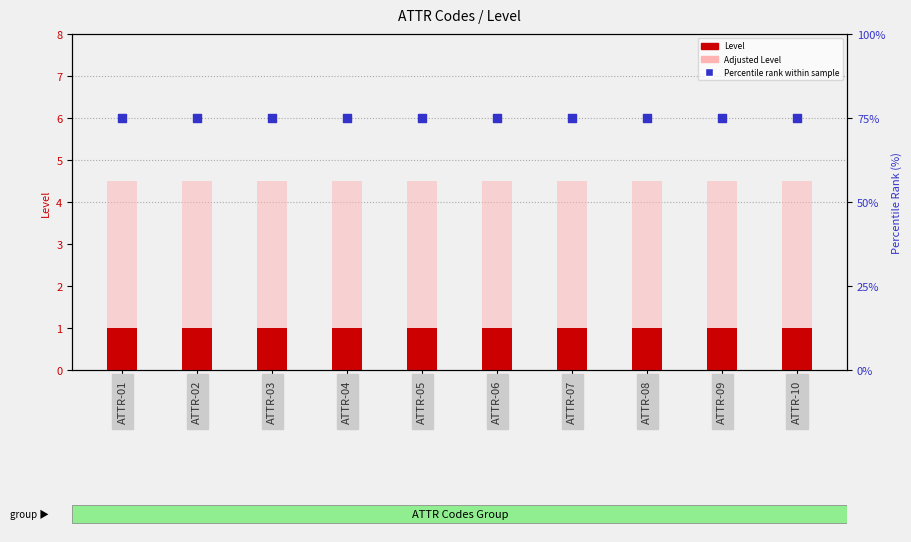

At how many categories does at least one series exceed 14?

10